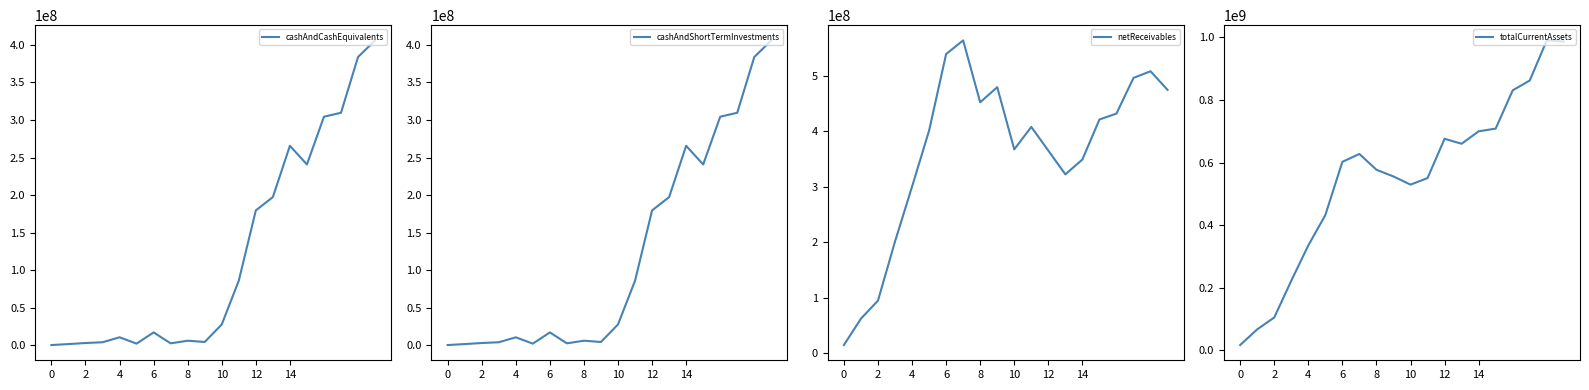

What is the highest value of the netReceivables series?

563350000